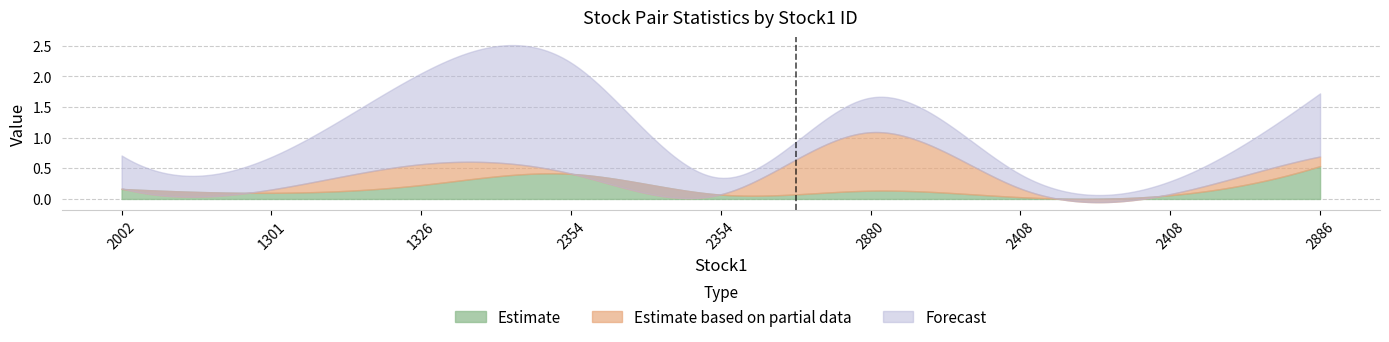

At which category is the sum across all series the highest?

2354